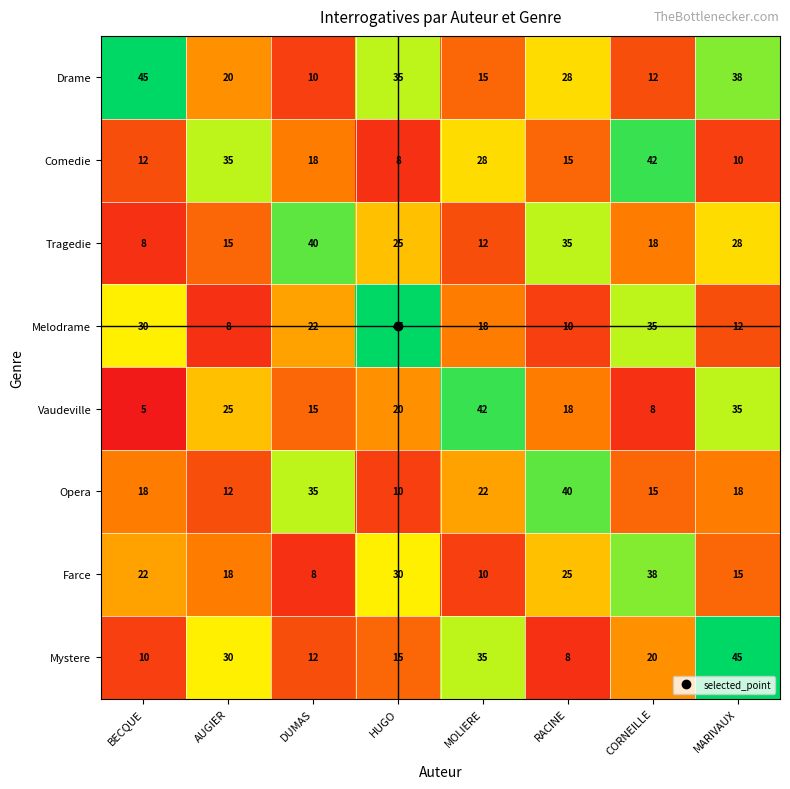

The value of Tragedie at DUMAS is 66. True or false?

False